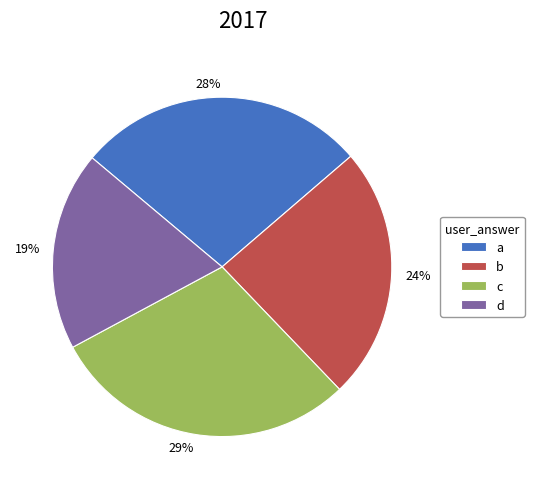

Does b account for over 50% of the chart?

No